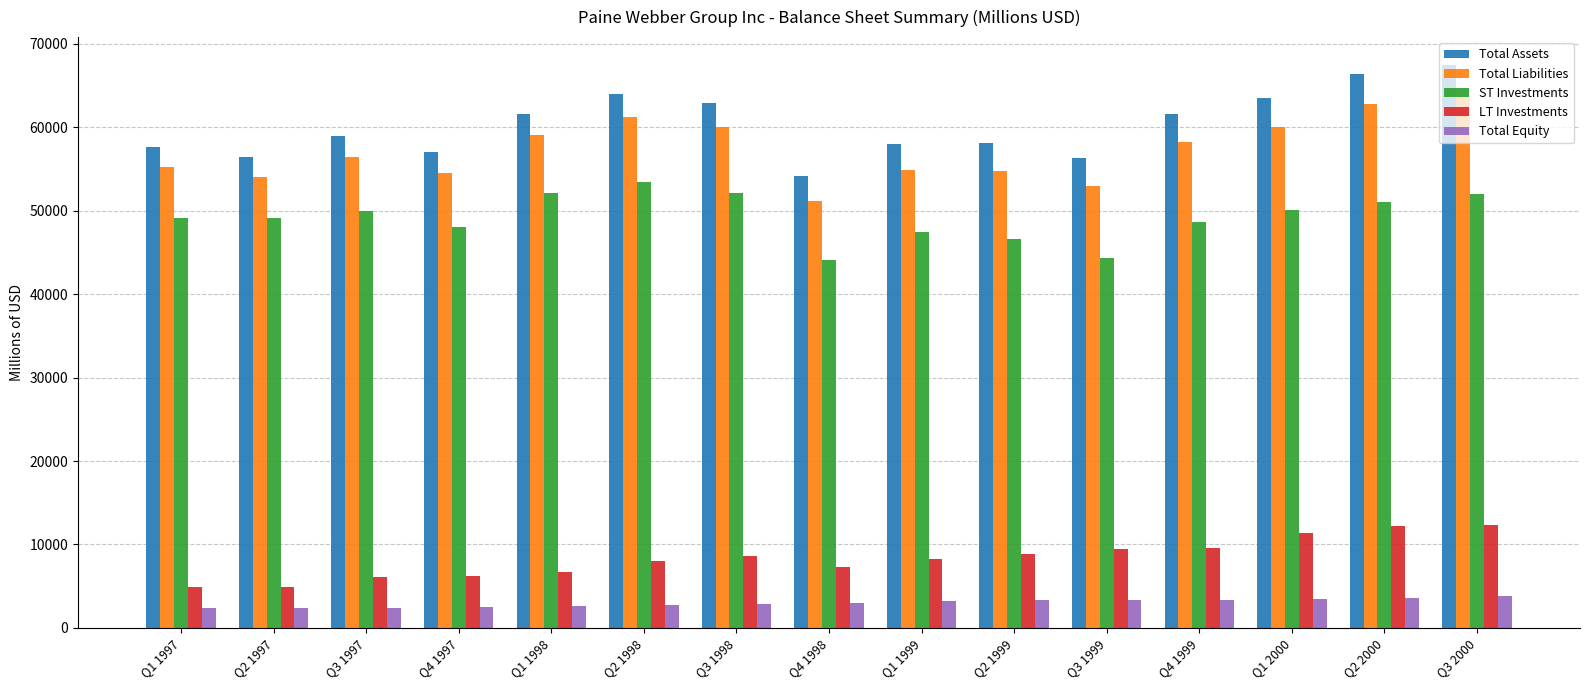

What is the average value of the Total Equity series?

2994.9